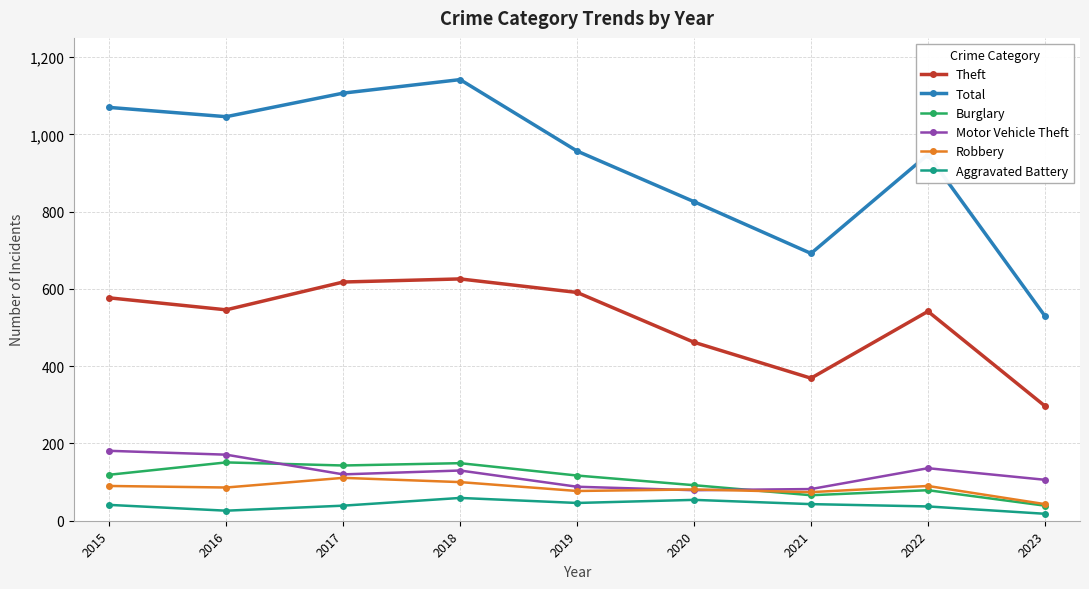

What is the approximate value of Motor Vehicle Theft at 2022, to the nearest 50?

150